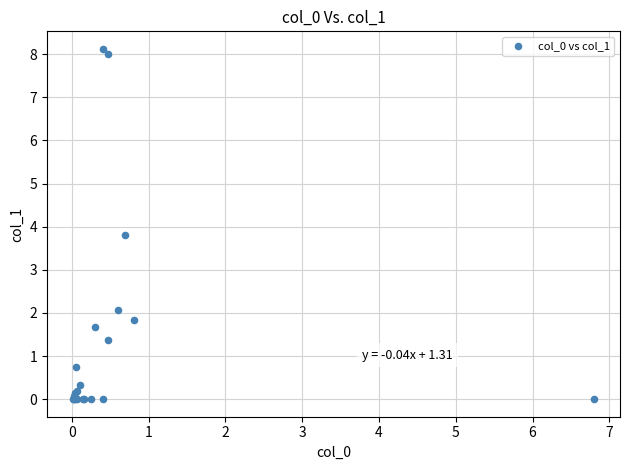

What Y value in the scatter plot is closest to 4?

3.8